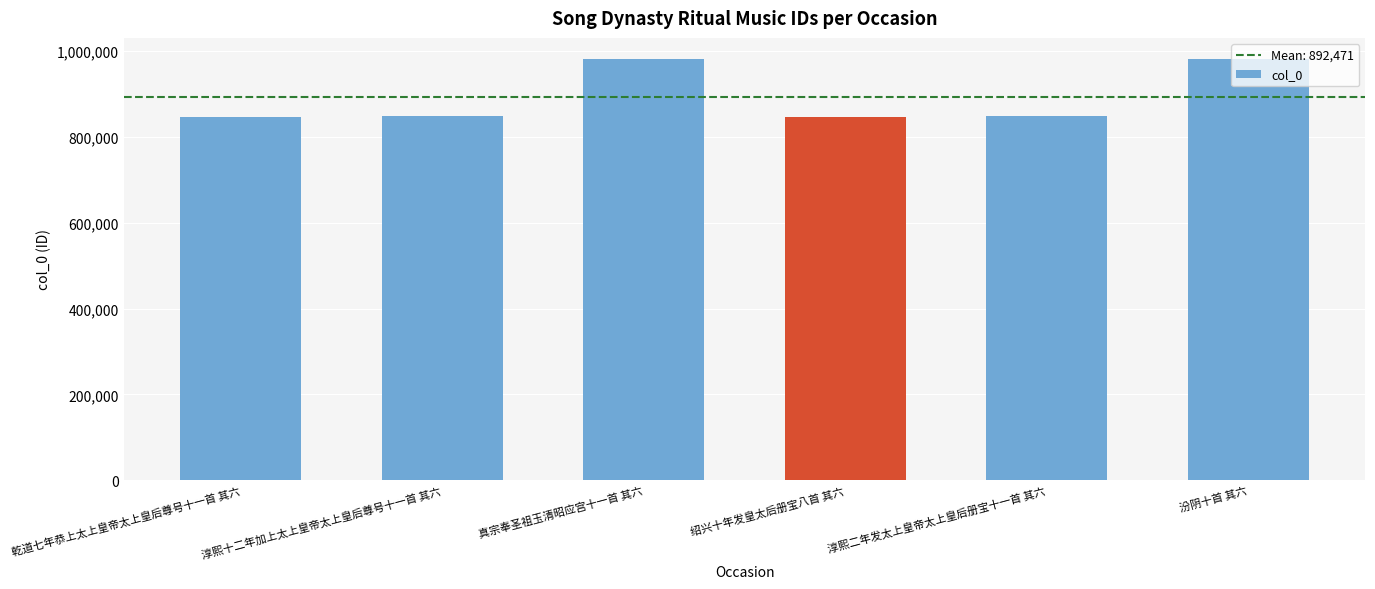

What is the difference between the maximum and minimum values?

134613